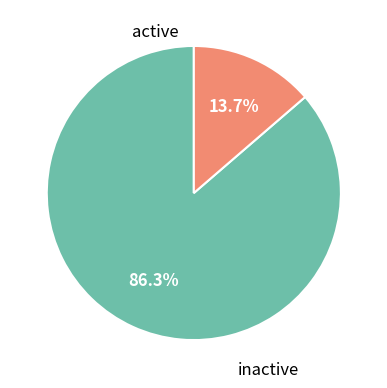

Is there any slice that represents more than half of the pie?

Yes